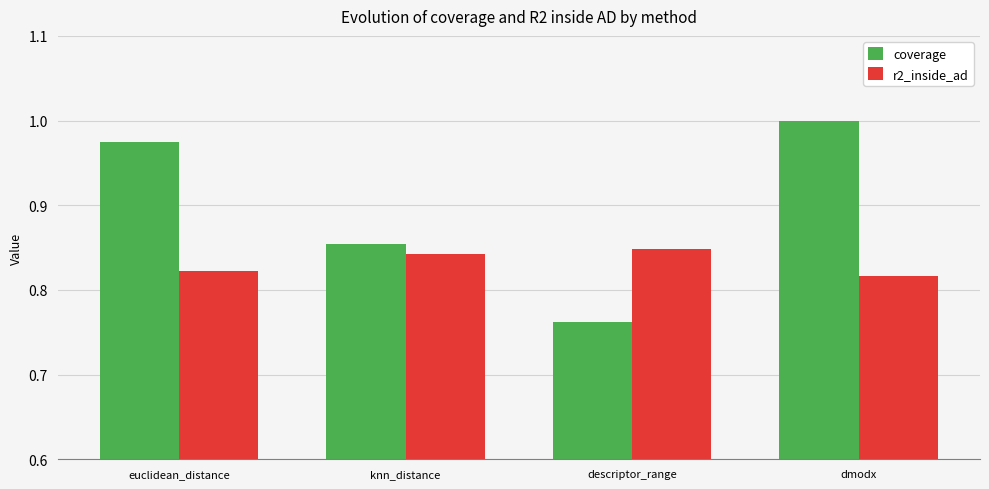

Is the value of coverage at dmodx greater than the value of r2_inside_ad at dmodx?

Yes